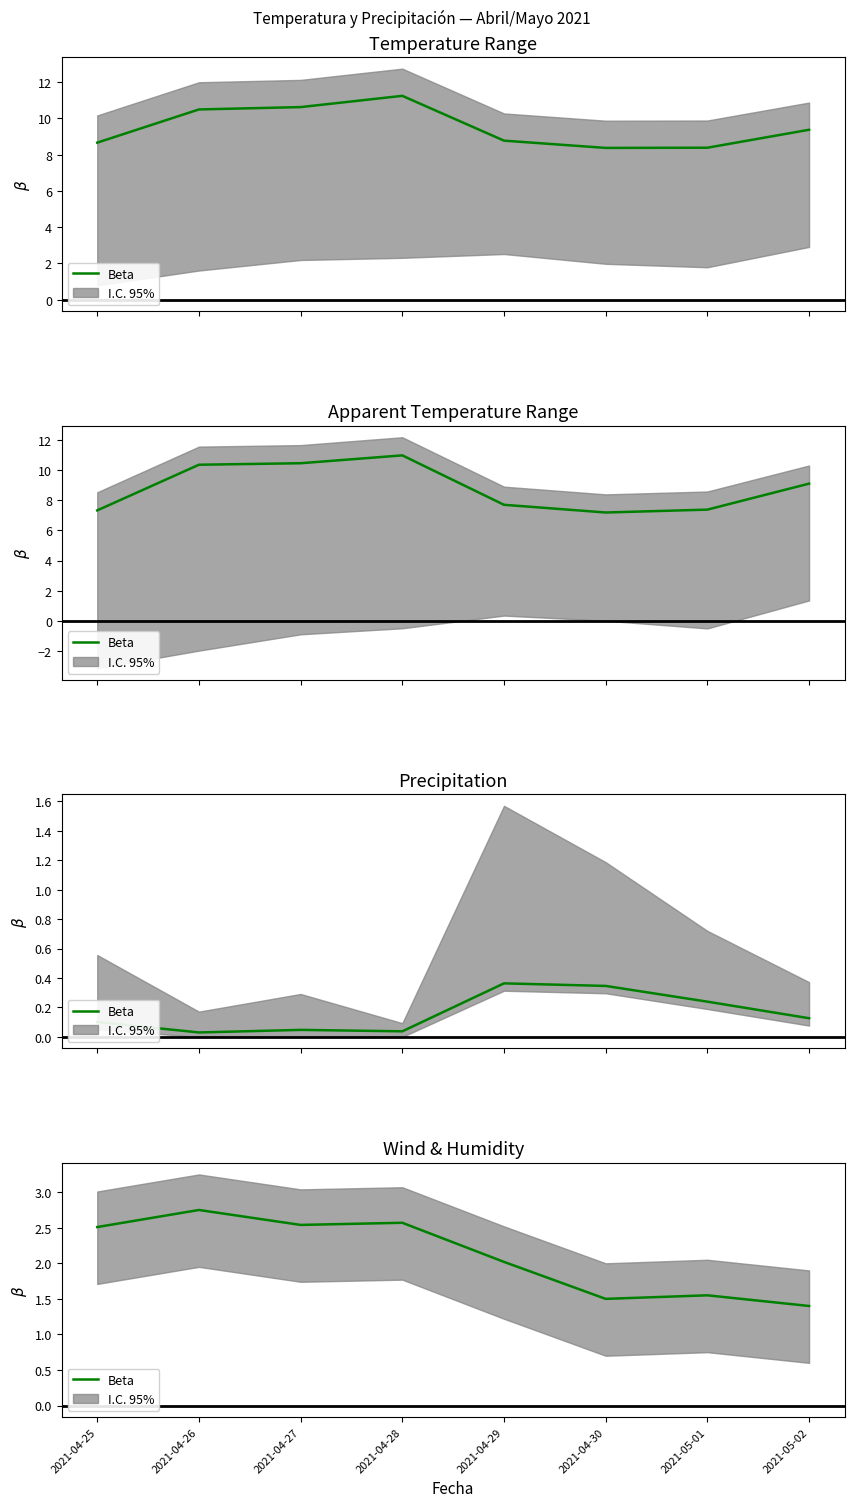

Where is the data nearest to the value 2?

2021-04-29